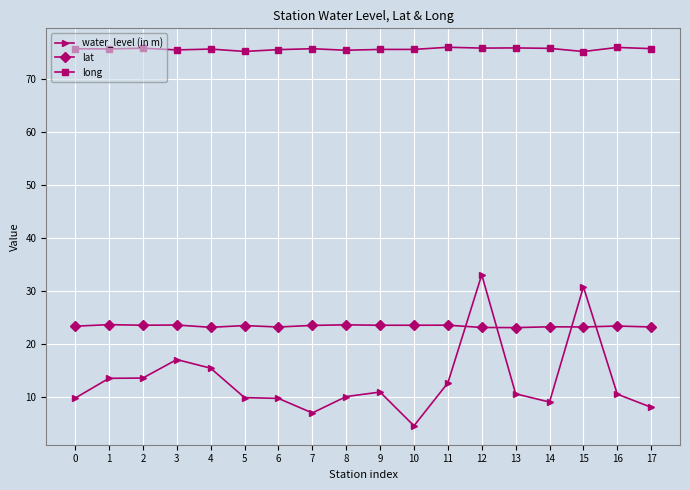

At which label does water_level (in m) reach its peak?

12